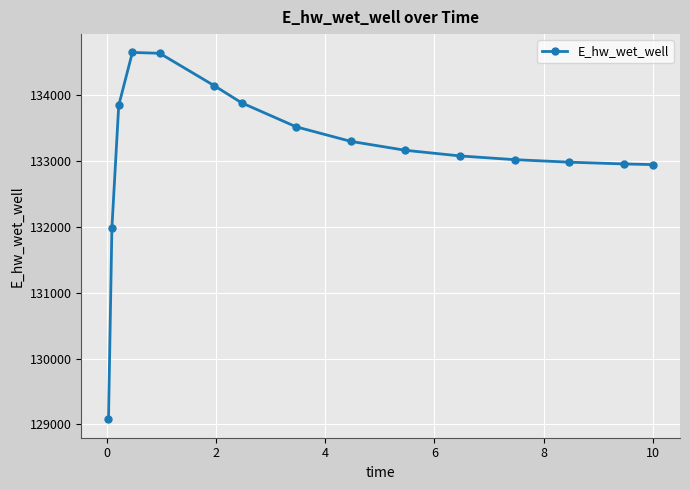

What is the sum of all values?

1997176.5